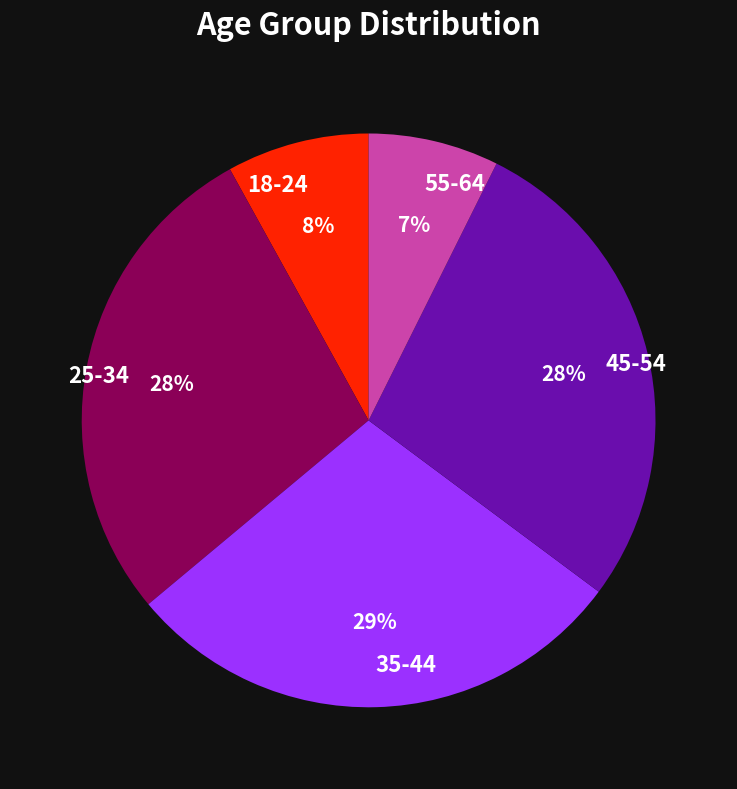

Is it true that 25-34 is 41% of the pie?

False